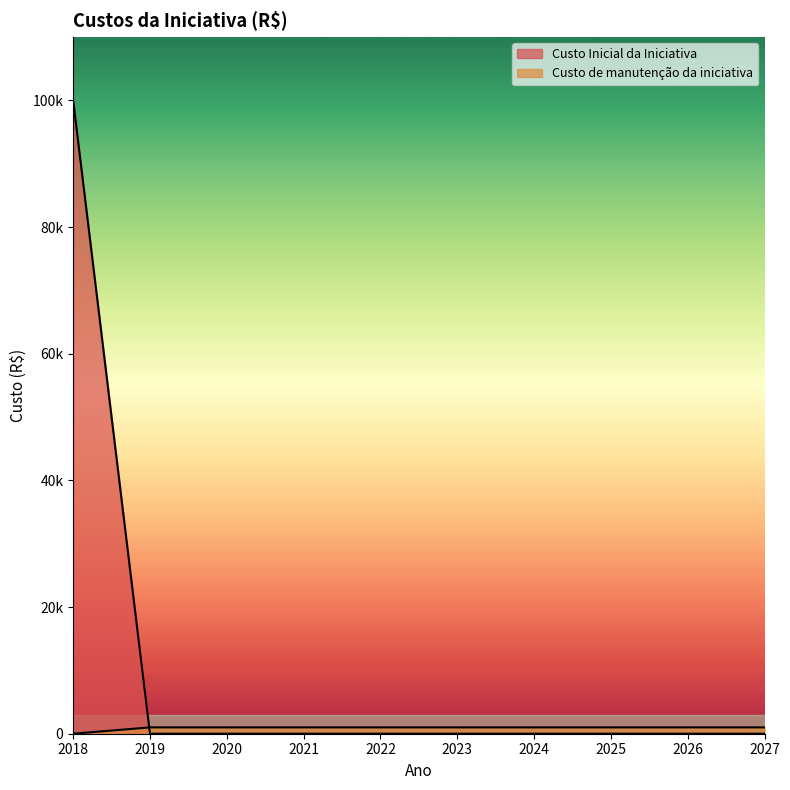

At which category is the sum across all series the highest?

2018